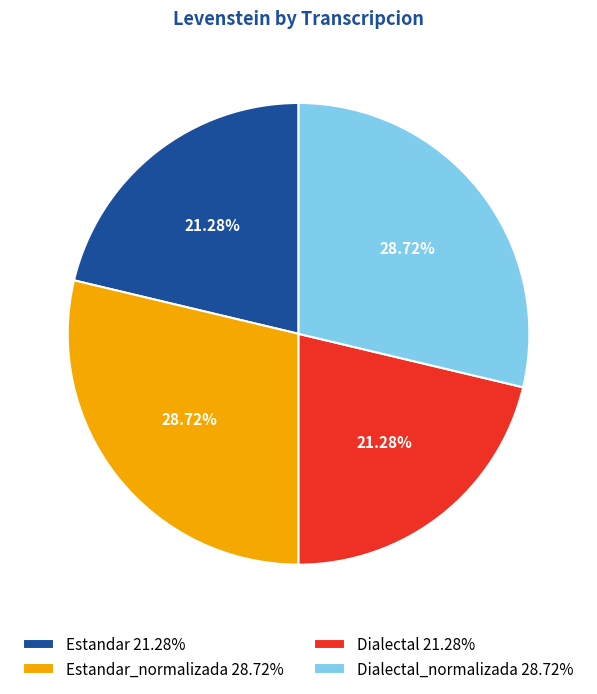

Combined, do Dialectal 21.28% and Estandar 21.28% account for over 50%?

No